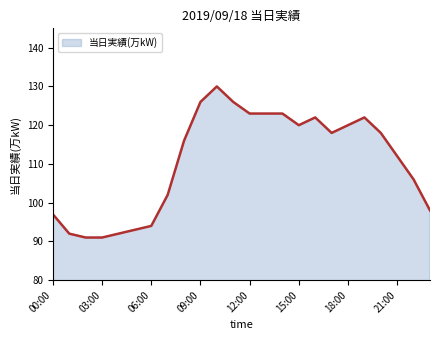

True or false: there are more than 1 points higher than both neighbors.

True